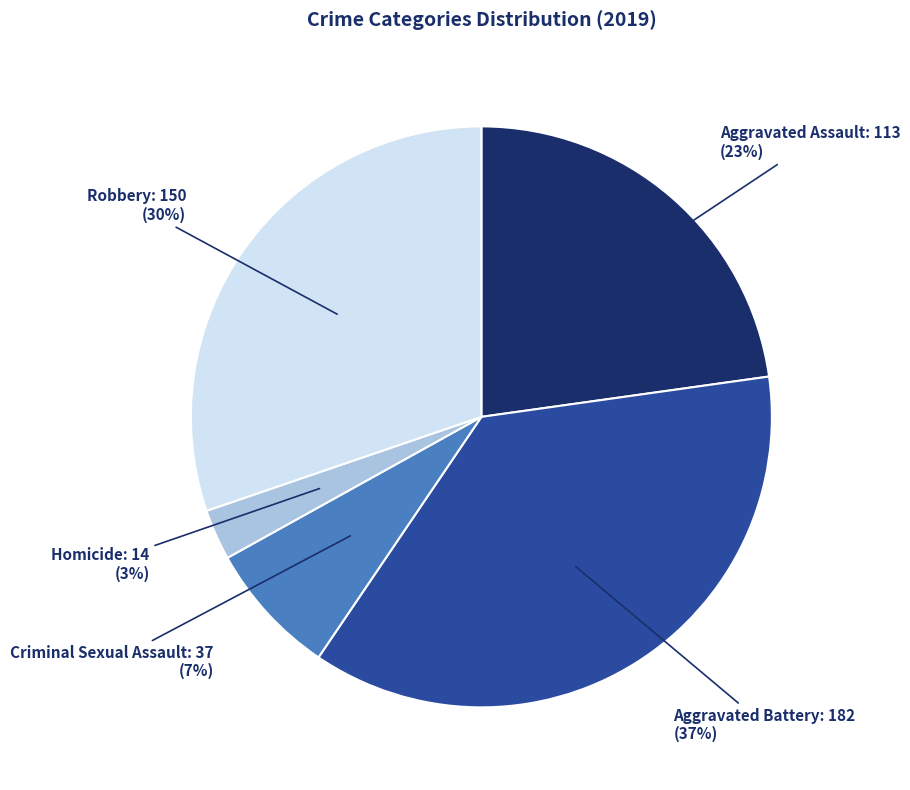

Combined, do Aggravated Battery and Robbery account for over 50%?

Yes